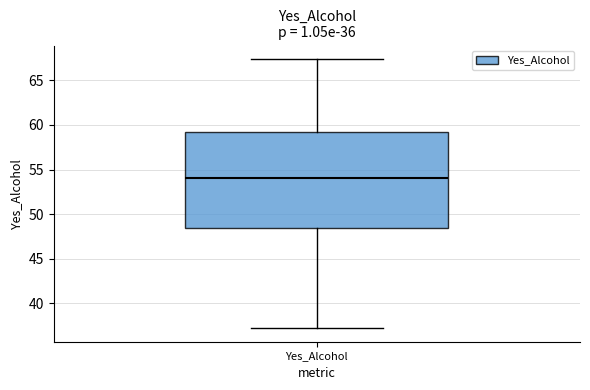

Transcribe this box plot: give where the median line is, the range the box spans, and where the two whiskers end, as read against the y-axis. The values are not printed on the chart, so give them approximately, as read against the axis.

median 54.0, box 48.5 to 59.0, whiskers 37.0 to 67.5